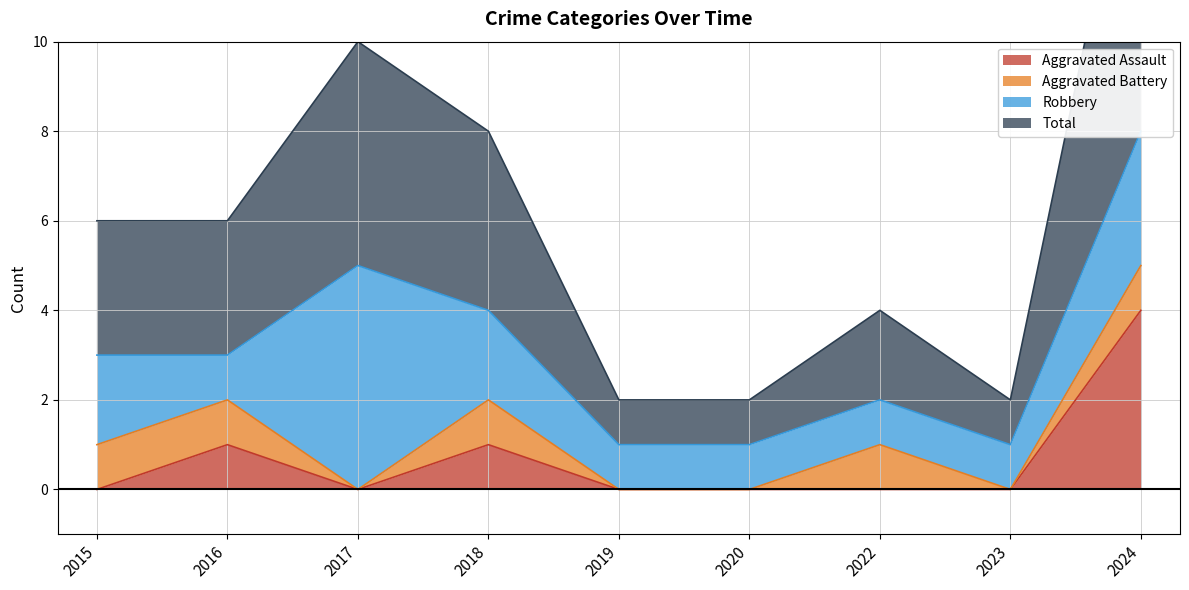

Where does the Total series first go above 3?

2017